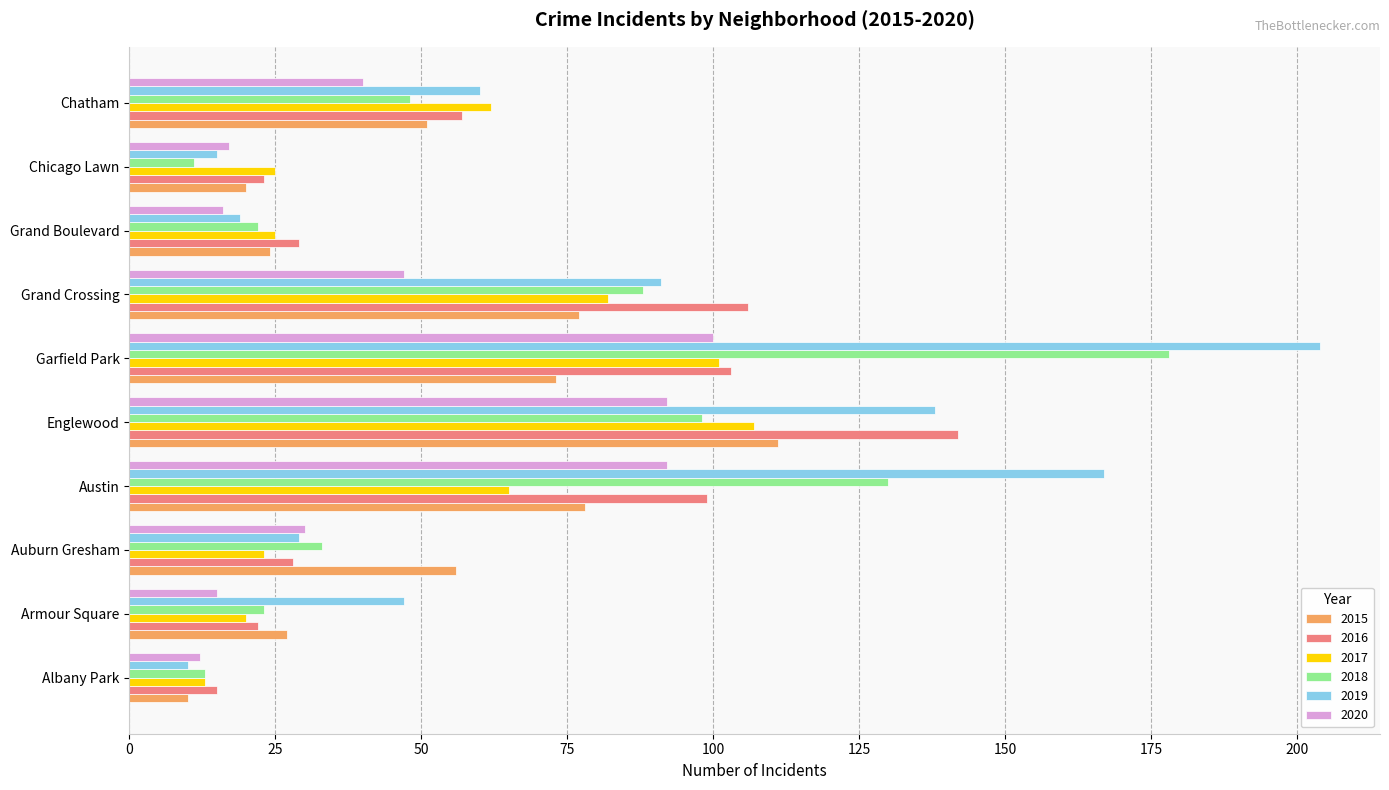

True or false: 2017 has a value of 103 at Austin.

False